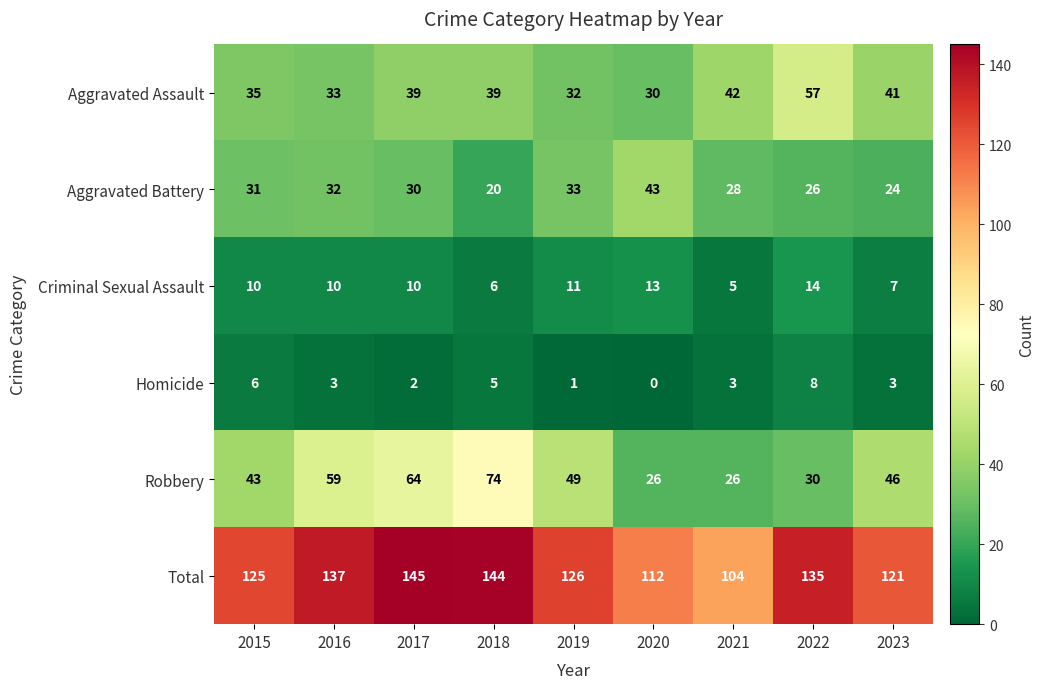

What is the difference between the highest and lowest values at 2017?

143